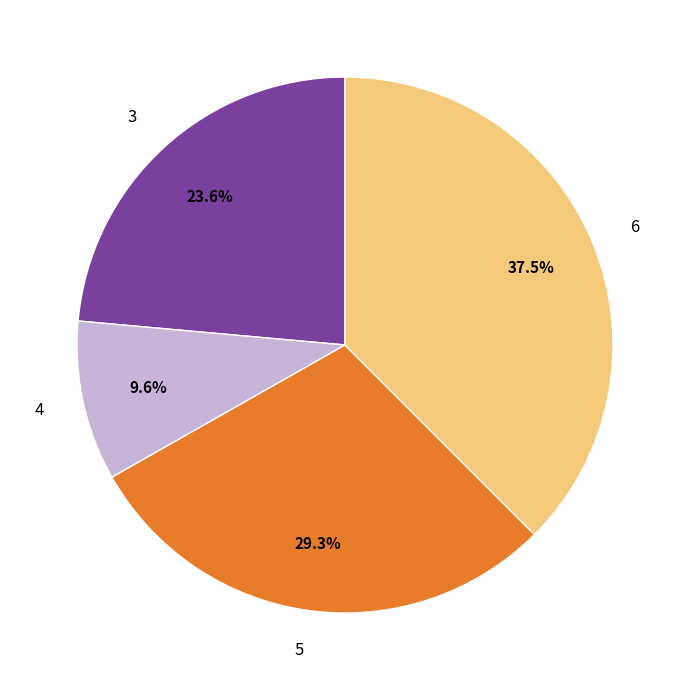

To the nearest percent, what is the difference between the 3 and 4 slice percentages?

14%